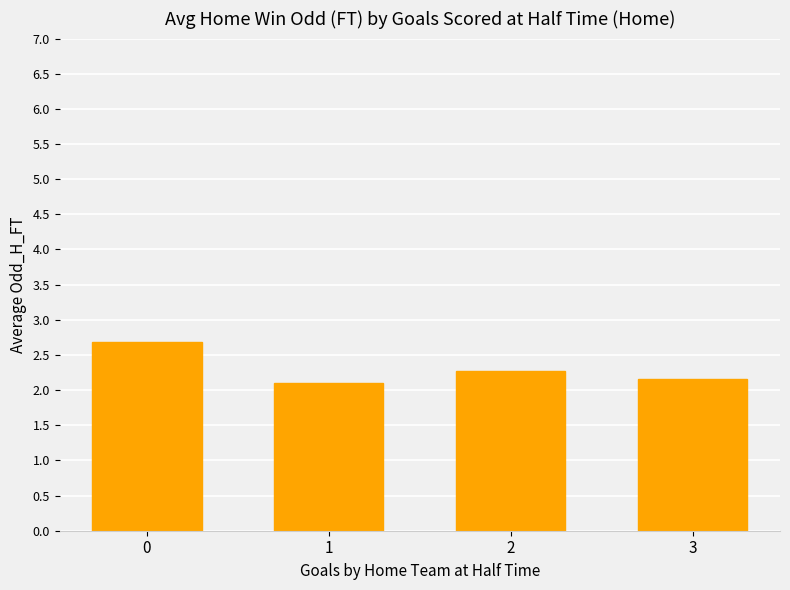

What is the sum of the values at 3 and 0?

4.8